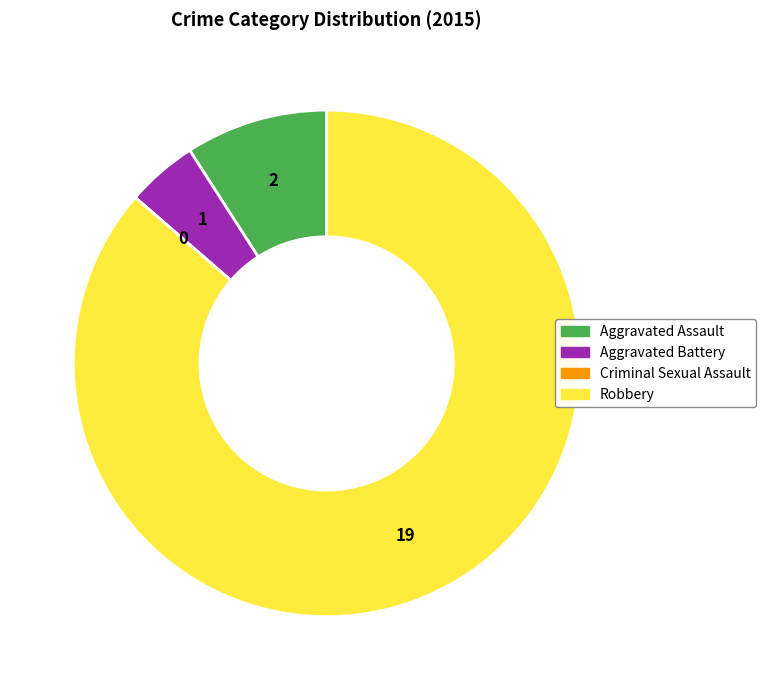

Which slice represents more than half of the pie?

Robbery